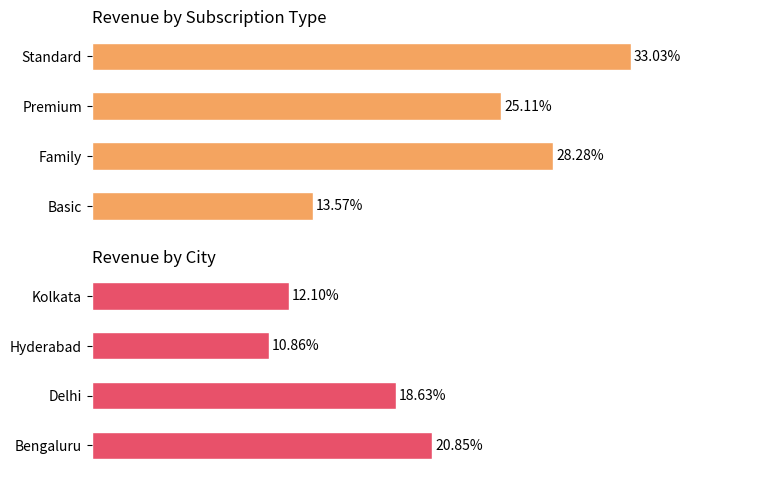

How many data points does each series have?

4